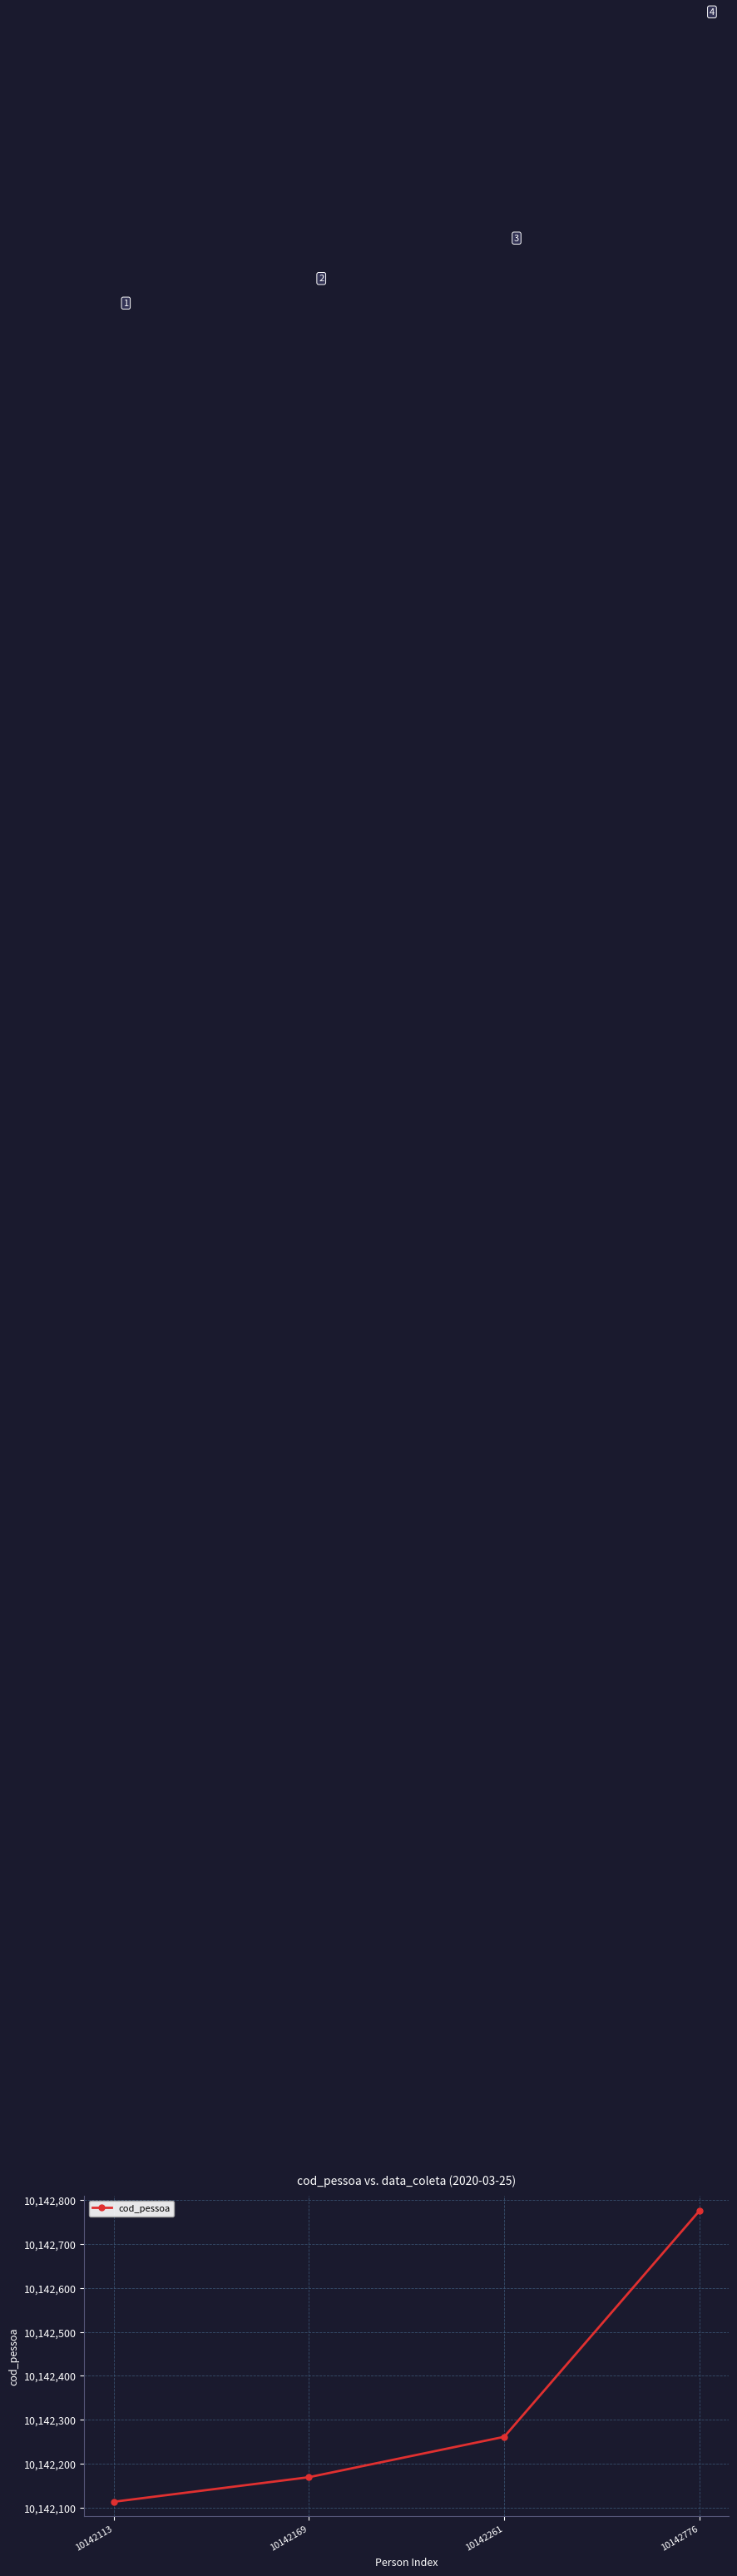

Reading left to right, list all the values displayed in this chart.

10142113=10142113	10142169=10142169	10142261=10142261	10142776=10142776